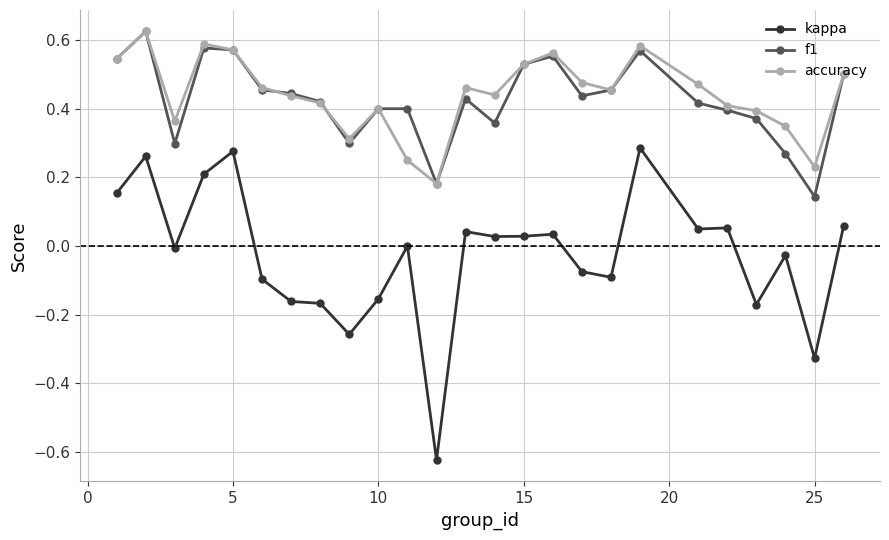

How many distinct data groups are displayed?

3